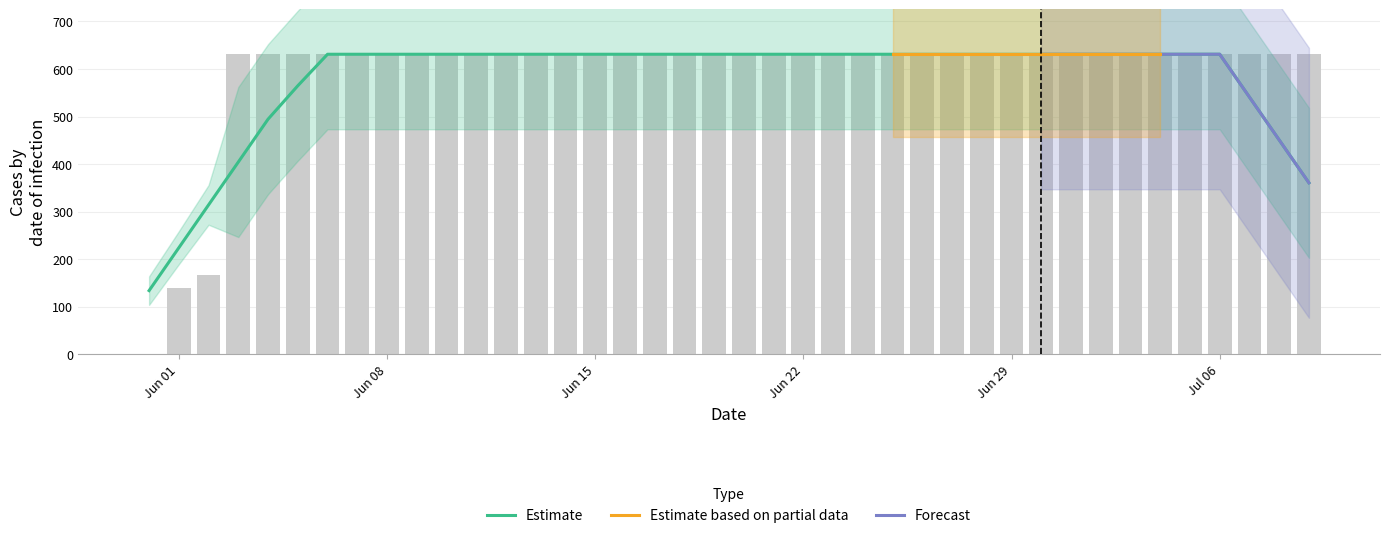

What is the sum of the values at 2020-06-14 and 2020-06-03?

1262